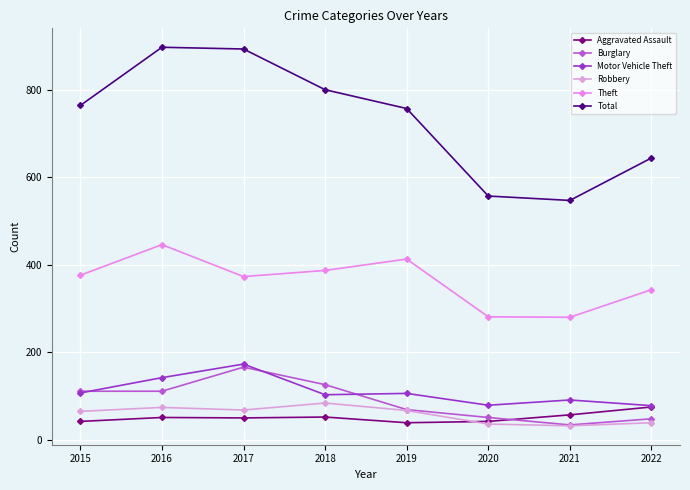

How many series are shown in this chart?

6